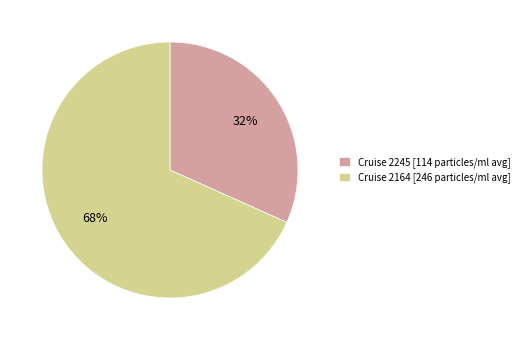

To the nearest percent, what is the combined percentage of Cruise 2164 [246 particles/ml avg] and Cruise 2245 [114 particles/ml avg]?

100%